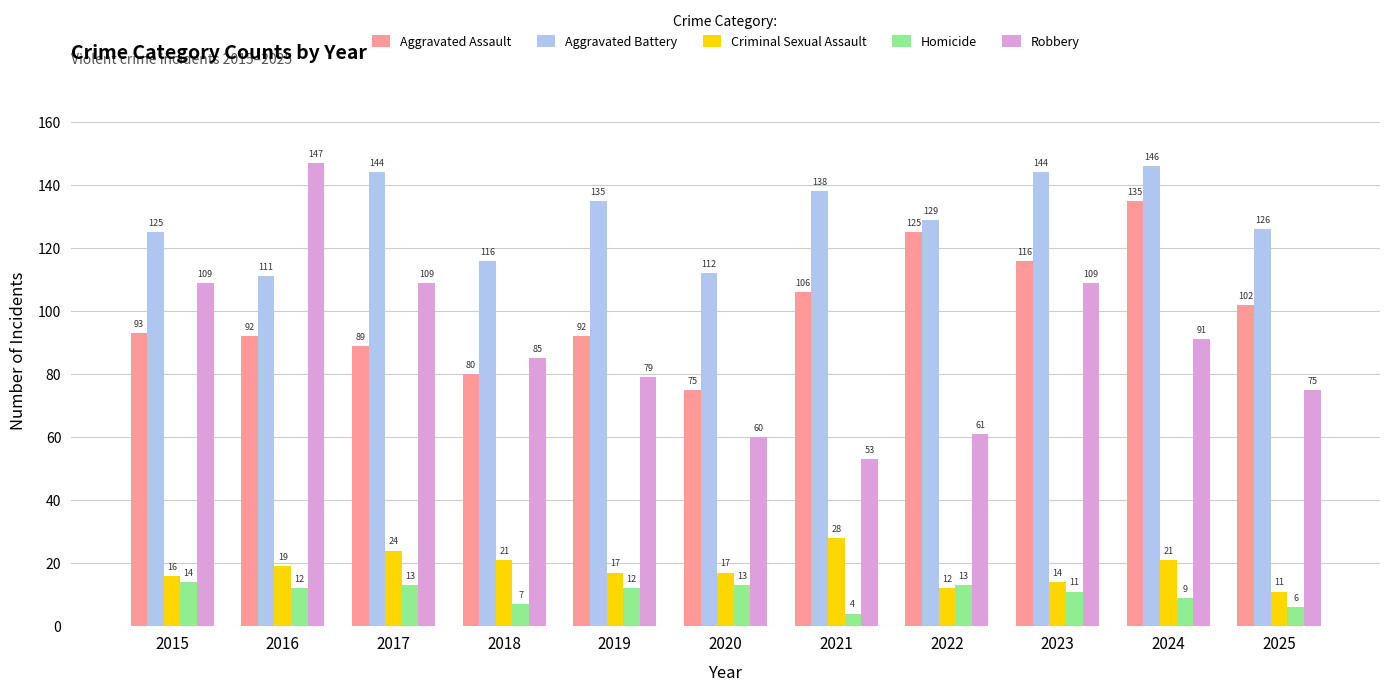

Which series has the largest range (max minus min)?

Robbery